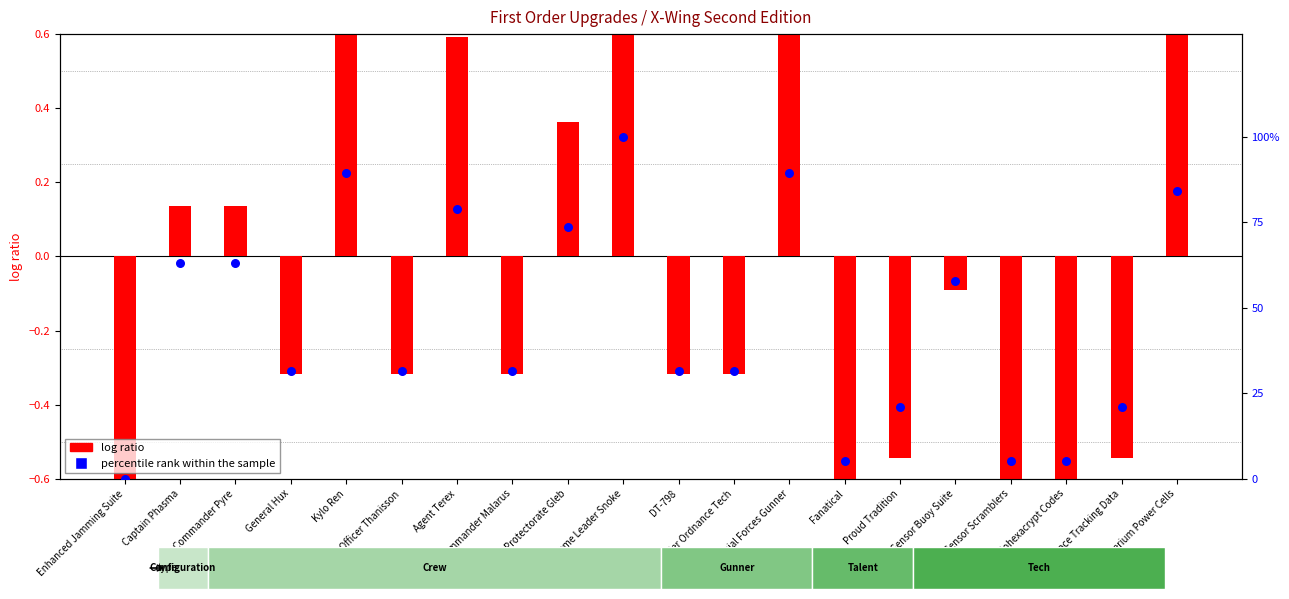

Which series has the largest Y range (max minus min)?

percentile rank within the sample